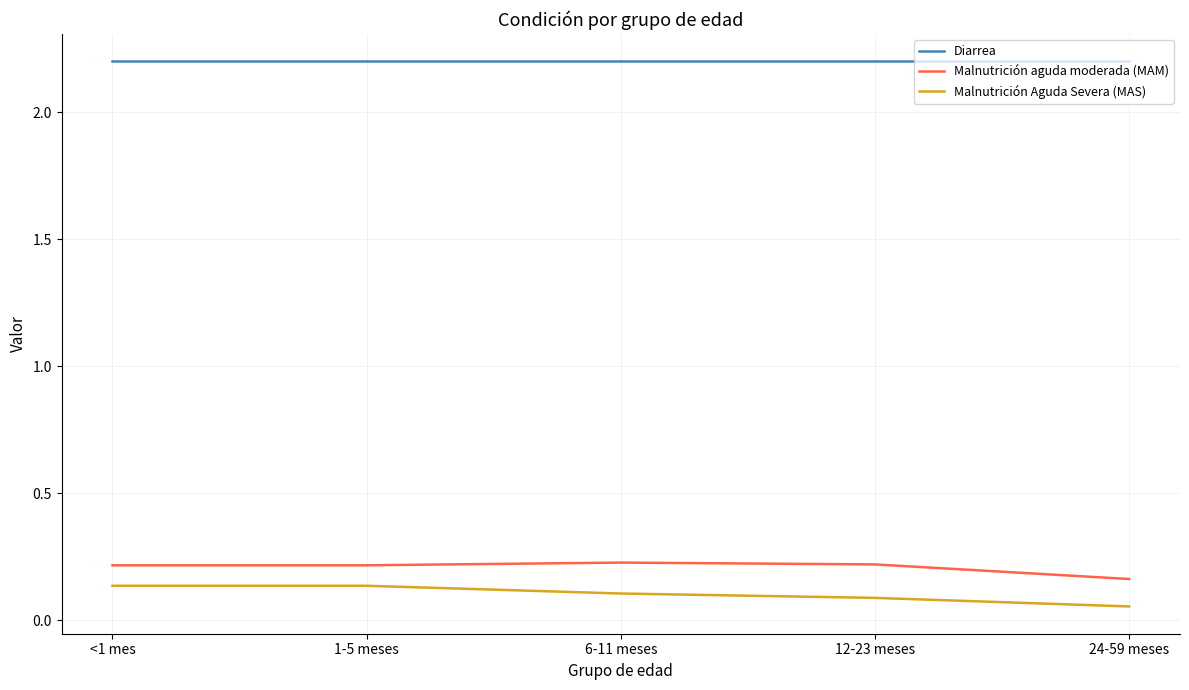

What is the sum of all Malnutrición Aguda Severa (MAS) values?

0.5